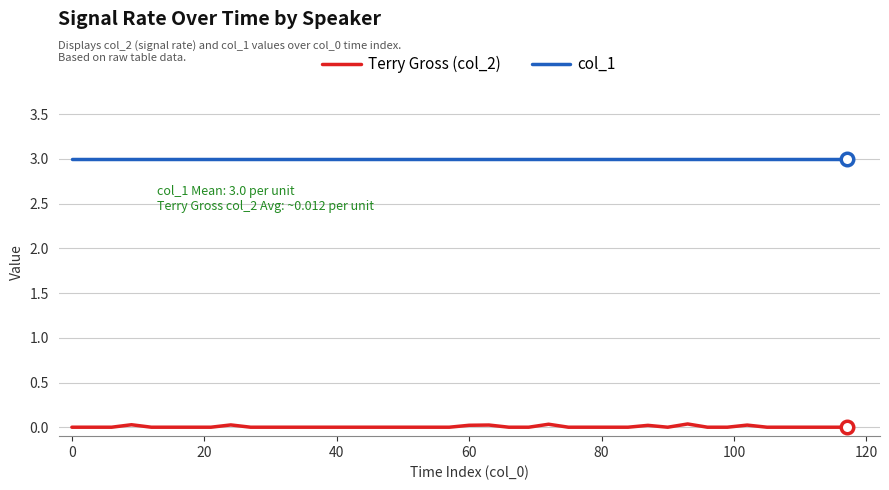

Which series has the widest spread of values?

Terry Gross (col_2)